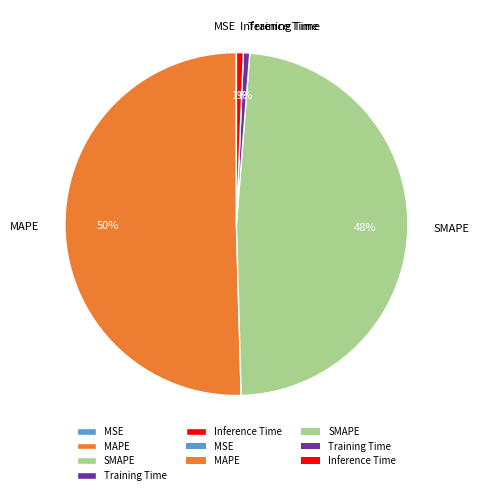

To the nearest percent, what percentage of the pie is MAPE?

50%